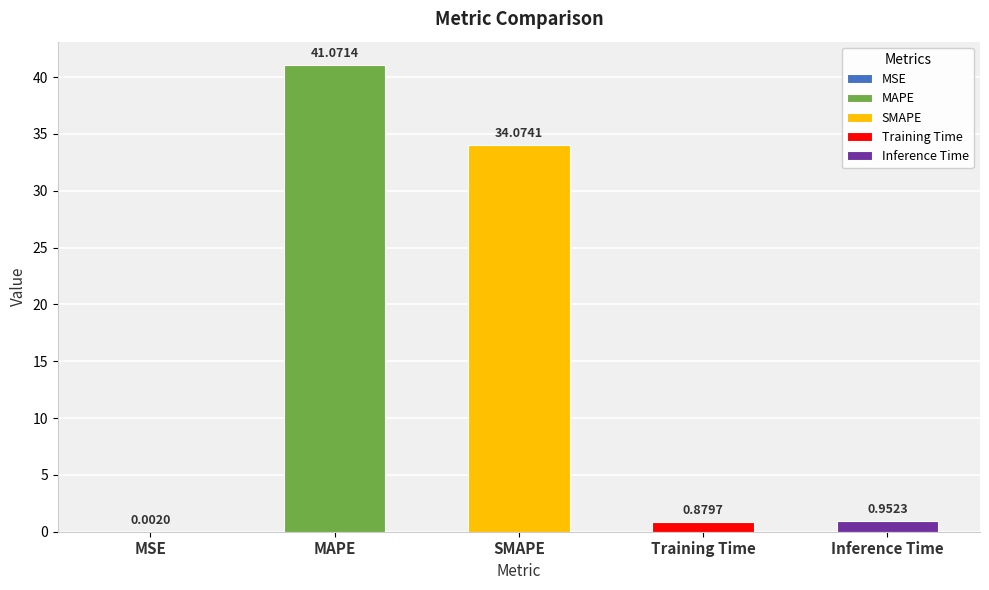

What is the label of the 5th bar from the left?

Inference Time